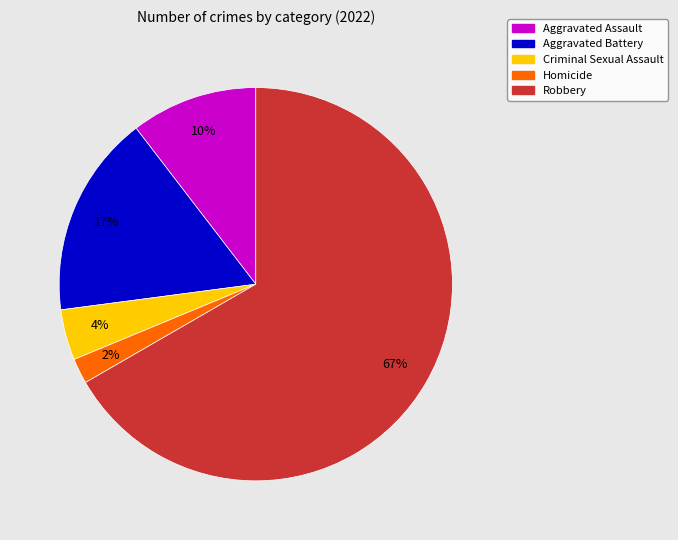

What is the smallest slice in the pie chart?

Homicide